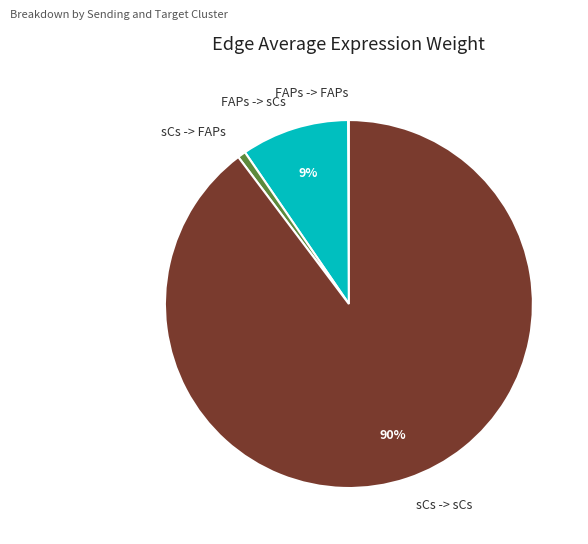

Is sCs -> sCs the majority of the pie?

Yes